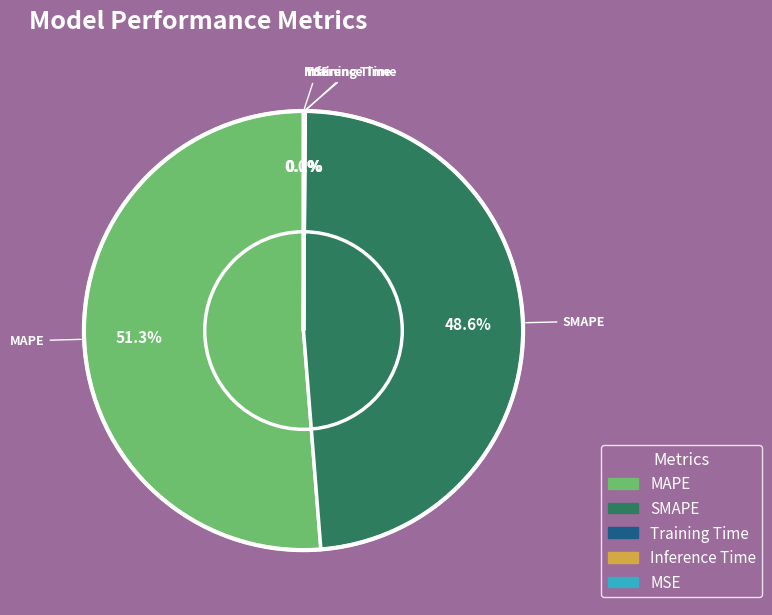

To the nearest percent, what is the difference between the largest and smallest slice percentages?

51%